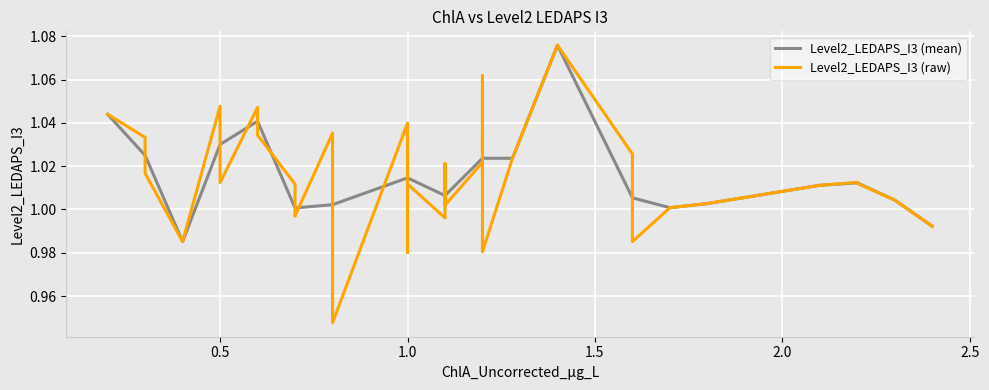

The Level2_LEDAPS_I3 (mean) series shows 1.7 at 1.0. True or false?

False